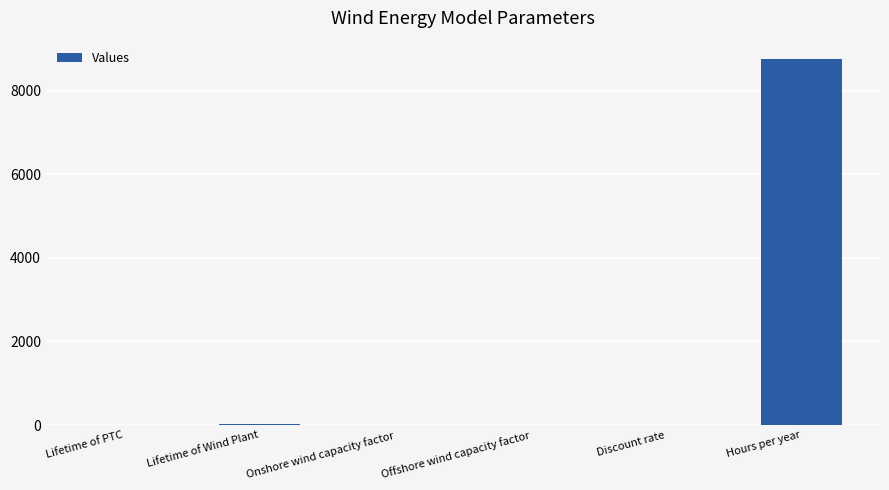

What is the maximum value shown in the chart?

8760.0